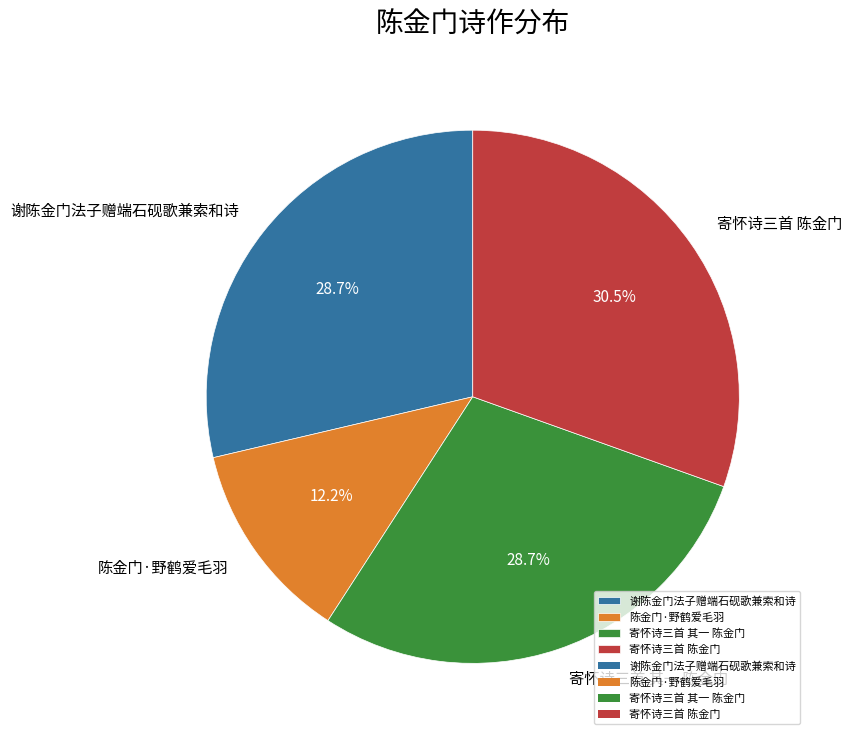

Which has a higher value, 谢陈金门法子赠端石砚歌兼索和诗 or 陈金门·野鹤爱毛羽?

谢陈金门法子赠端石砚歌兼索和诗